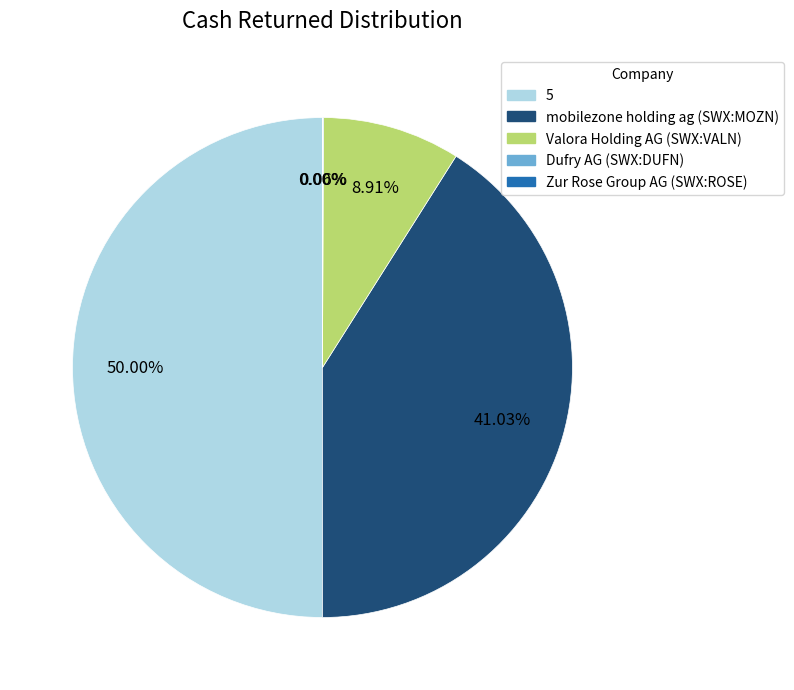

To the nearest percent, what is the average slice percentage?

20%